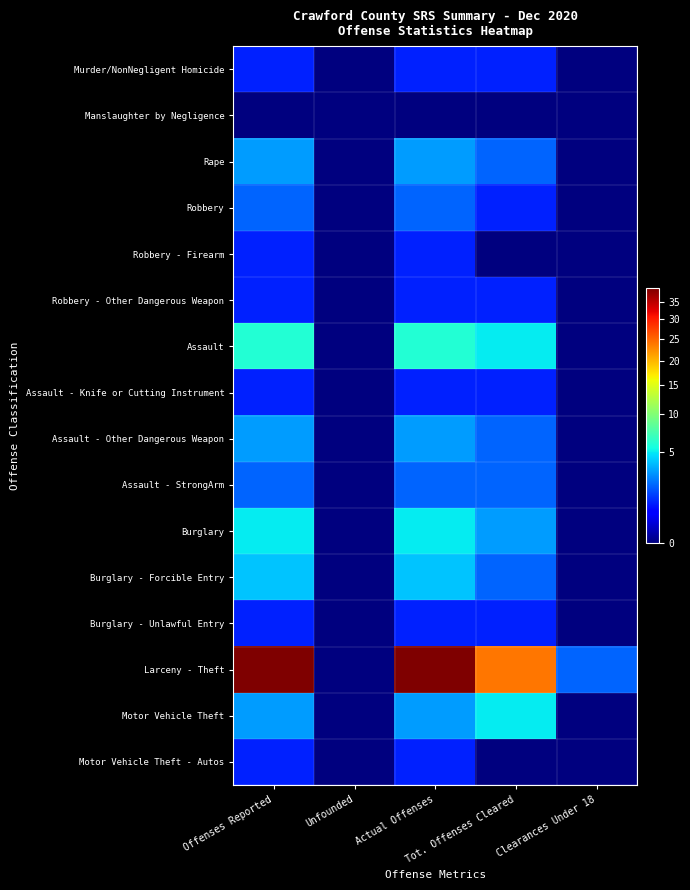

Which series has the widest spread of values?

Larceny - Theft